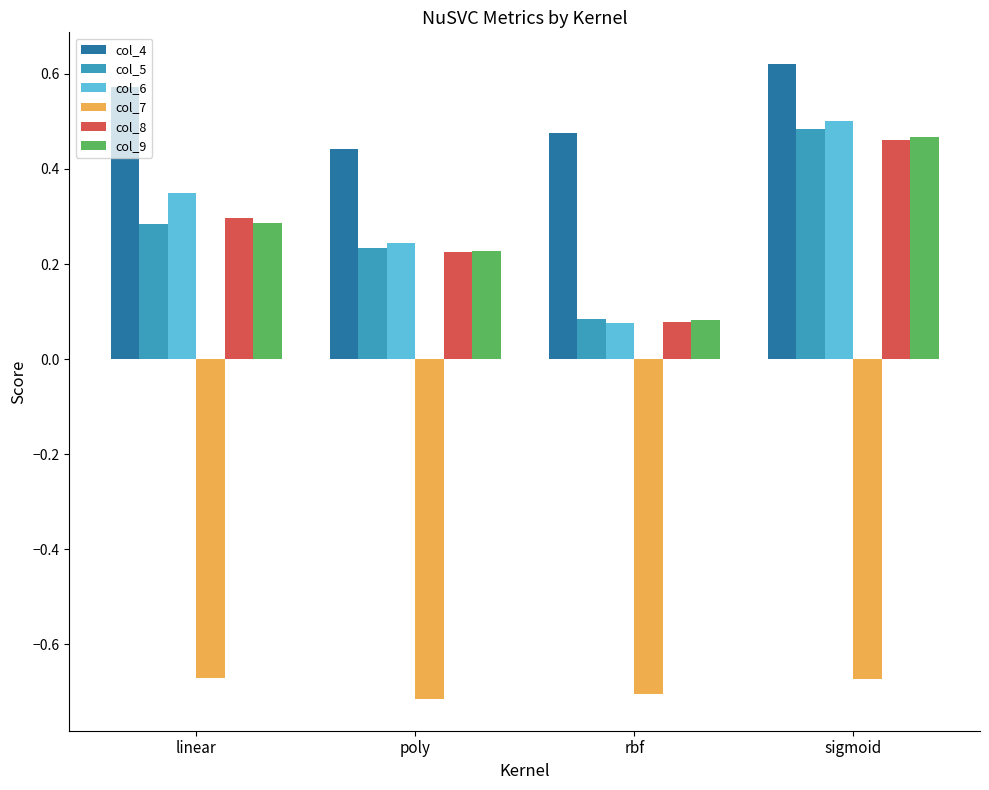

How many distinct data groups are displayed?

6